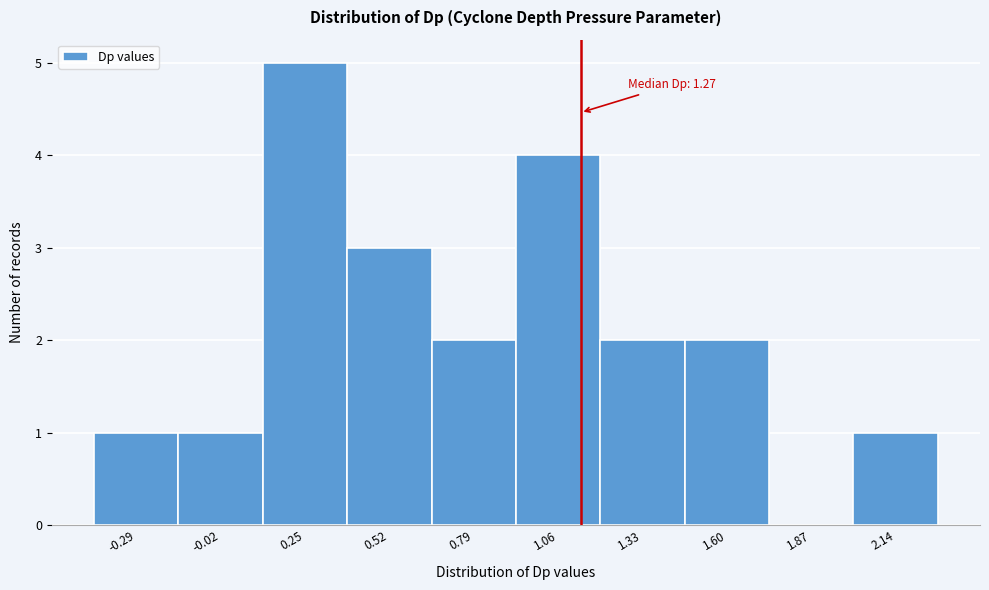

Reading left to right, transcribe all the data shown in this chart.

-0.29=1	-0.02=1	0.25=5	0.52=3	0.79=2	1.06=4	1.33=2	1.60=2	1.87=0	2.14=1